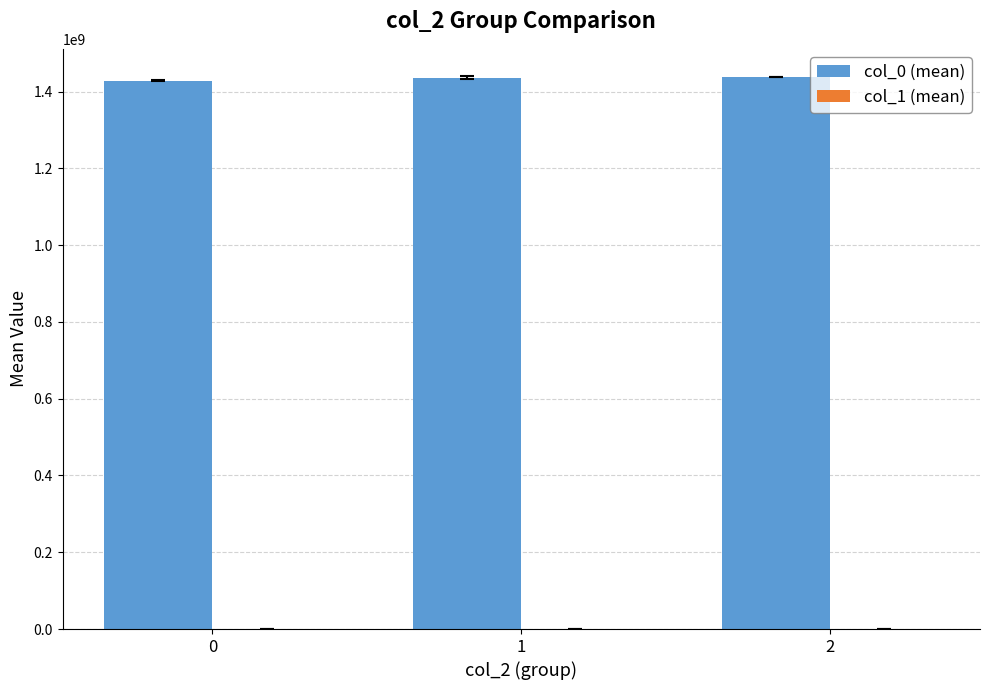

Where does the col_0 (mean) series first go above 1436337271?

1